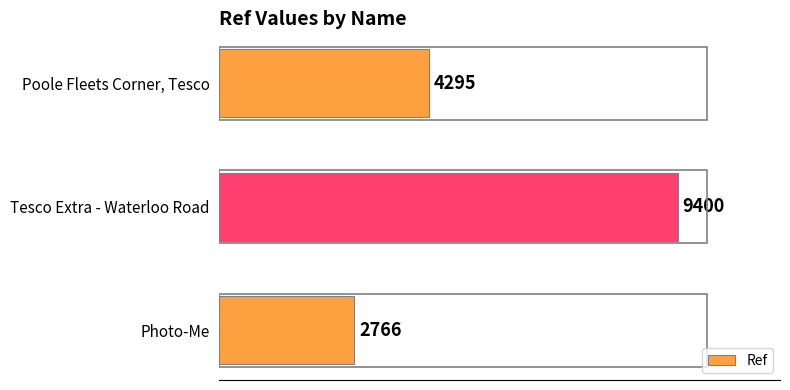

What is the difference between the values at Tesco Extra - Waterloo Road and Poole Fleets Corner, Tesco?

5105